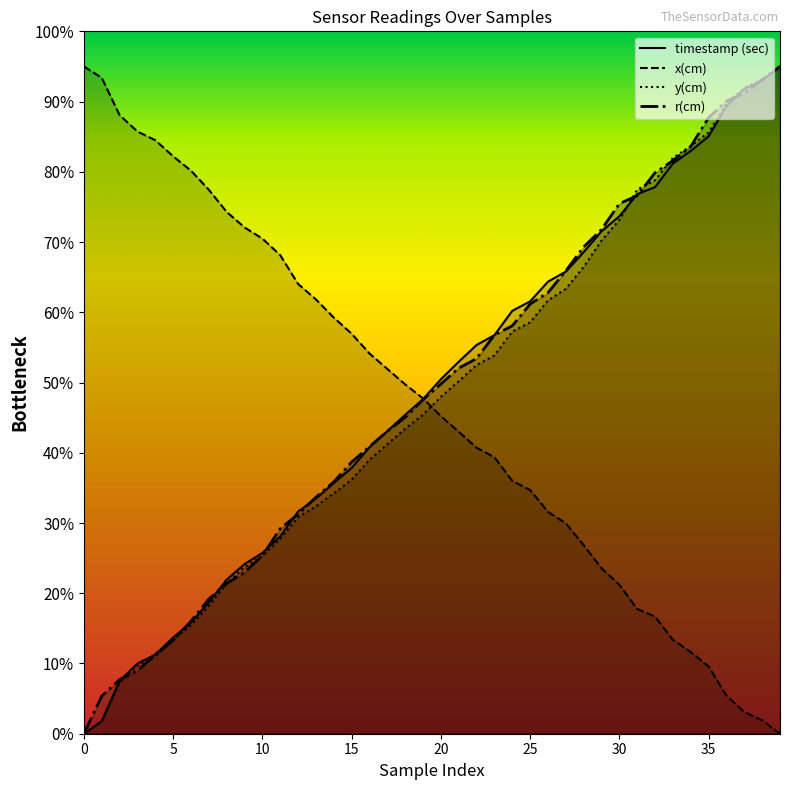

Reading left to right, what are all the values shown in this chart?

timestamp (sec): 0.0	0.2	0.8	1.0	1.1	1.4	1.6	1.9	2.2	2.4	2.6	2.8	3.2	3.3	3.6	3.8	4.1	4.3	4.5	4.8	5.0	5.3	5.5	5.7	6.0	6.2	6.4	6.6	6.9	7.2	7.4	7.7	7.8	8.1	8.3	8.5	8.9	9.2	9.3	9.5
x(cm): 9.5	9.3	8.8	8.6	8.4	8.2	8.0	7.7	7.4	7.2	7.0	6.8	6.4	6.2	5.9	5.7	5.4	5.2	5.0	4.8	4.5	4.3	4.1	3.9	3.6	3.5	3.2	3.0	2.7	2.4	2.1	1.8	1.7	1.3	1.2	1.0	0.5	0.3	0.2	0.0
y(cm): 0.0	0.2	0.7	1.0	1.1	1.3	1.5	1.8	2.1	2.4	2.5	2.8	3.1	3.2	3.4	3.6	3.9	4.1	4.3	4.5	4.8	5.0	5.2	5.4	5.7	5.9	6.2	6.3	6.6	7.0	7.3	7.7	7.9	8.2	8.4	8.6	9.0	9.2	9.3	9.5
r(cm): 0.0	0.5	0.8	0.9	1.1	1.3	1.6	1.9	2.1	2.3	2.5	2.9	3.1	3.4	3.6	3.9	4.1	4.3	4.5	4.8	5.0	5.2	5.3	5.7	5.8	6.1	6.3	6.6	6.9	7.2	7.5	7.7	8.0	8.2	8.4	8.8	9.0	9.1	9.3	9.5